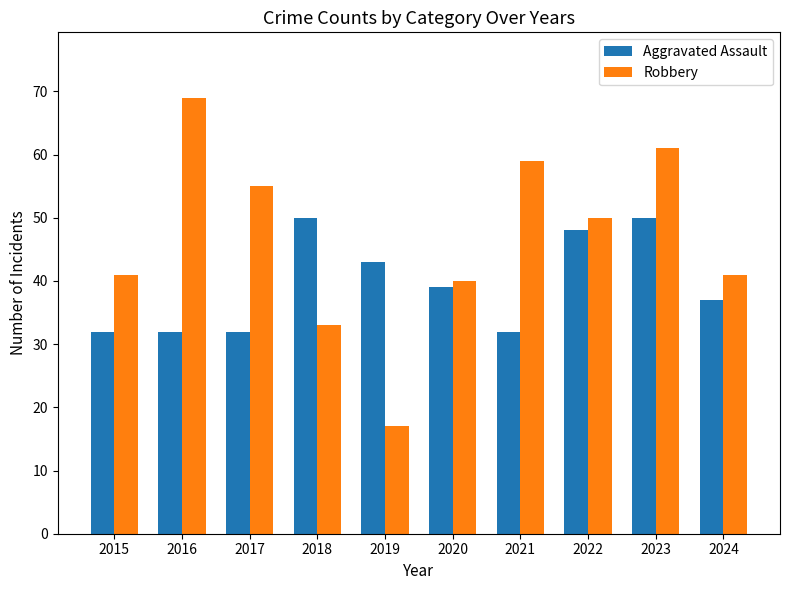

What is the difference between the maximum and minimum values in the Aggravated Assault series?

18